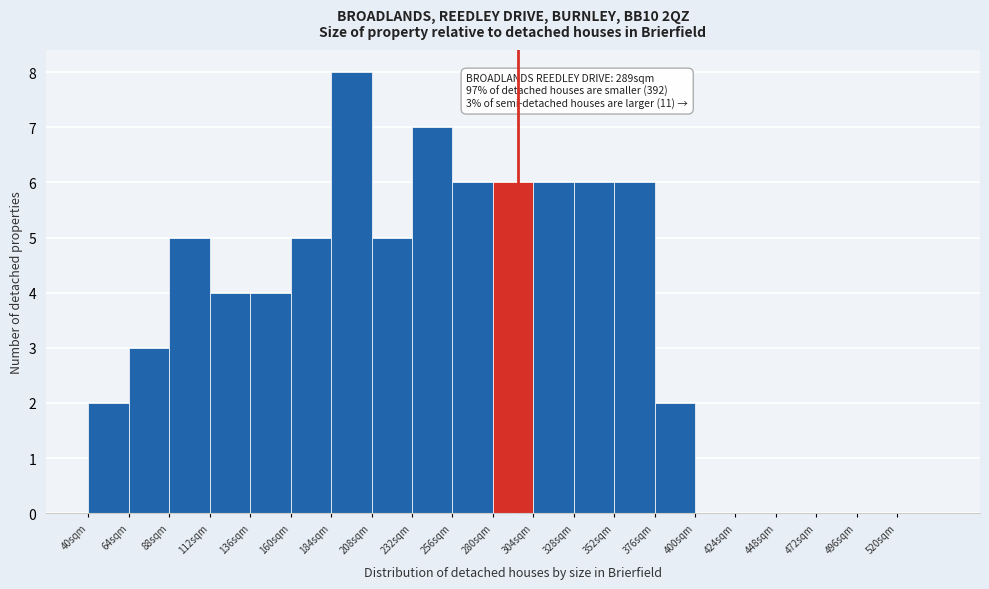

Which range on the x-axis has the tallest bar?

184 to 208